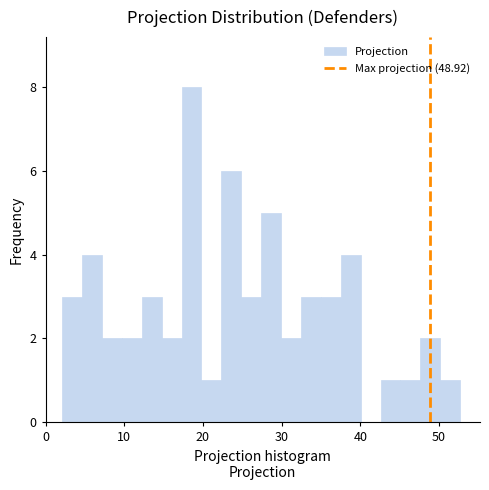

Around what value on the x-axis is the tallest bar? Give the approximate position of its centre, as read against the axis.

19